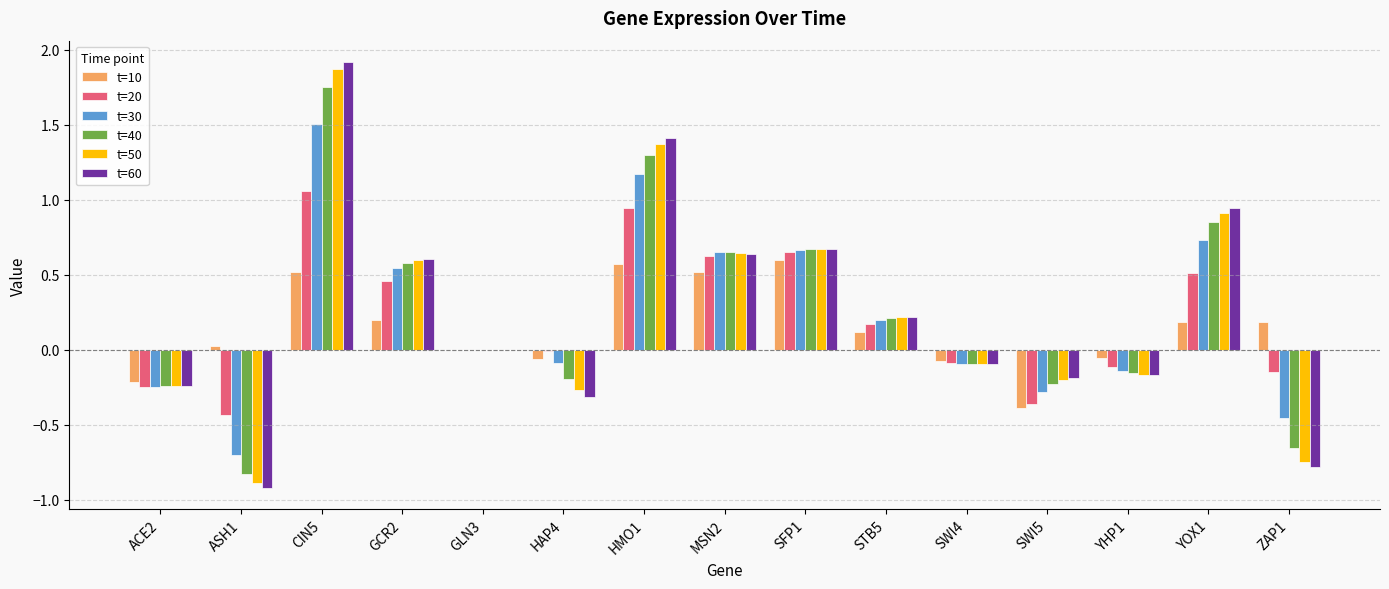

Between SWI4 and YHP1, which series saw the biggest shift?

t=60